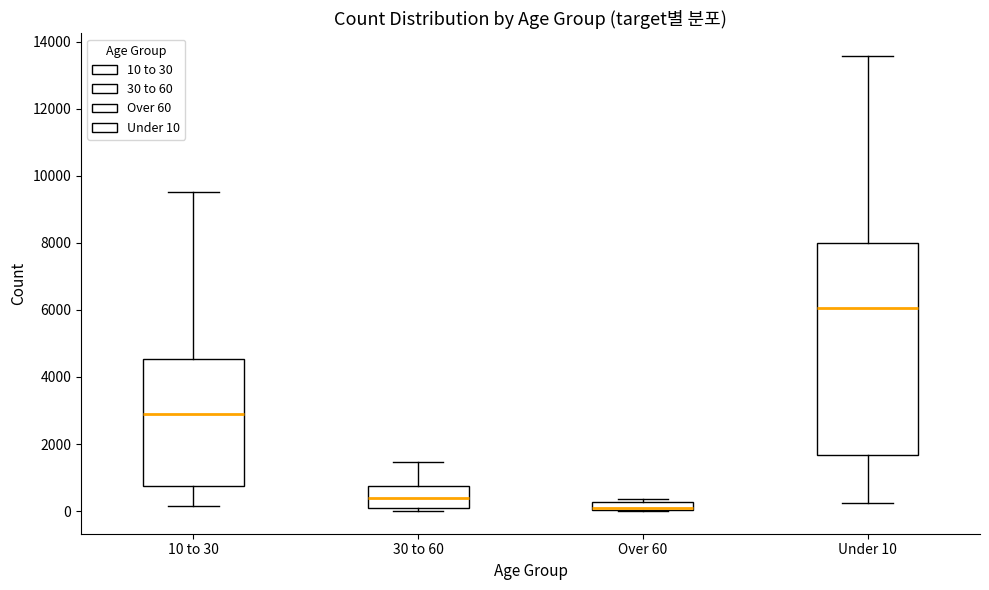

Which box has the highest median line?

Under 10